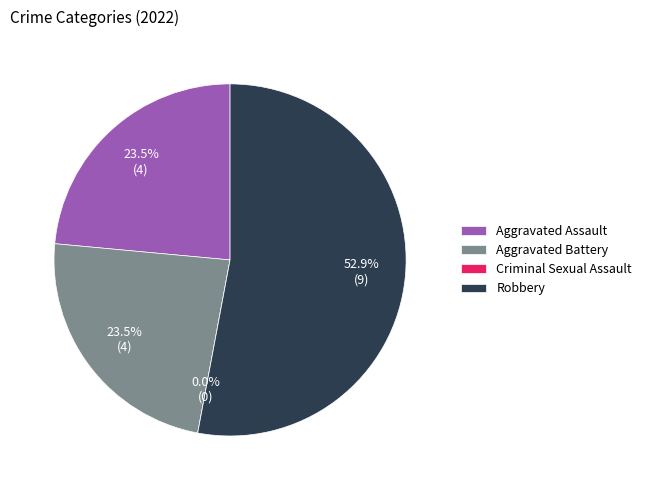

How much of the chart is everything except Robbery?

47.1%